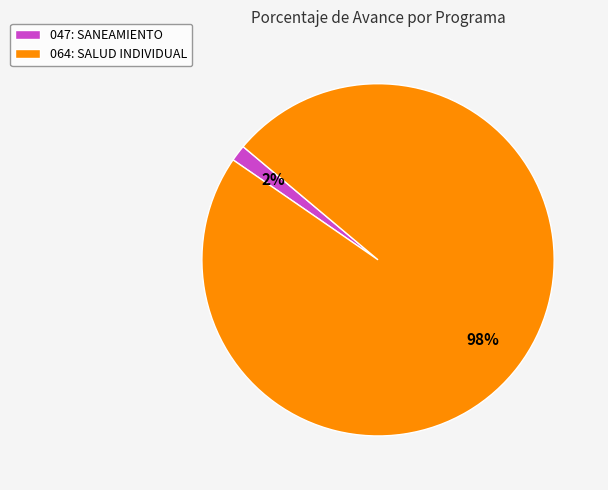

Which slice represents more than half of the pie?

064: SALUD INDIVIDUAL